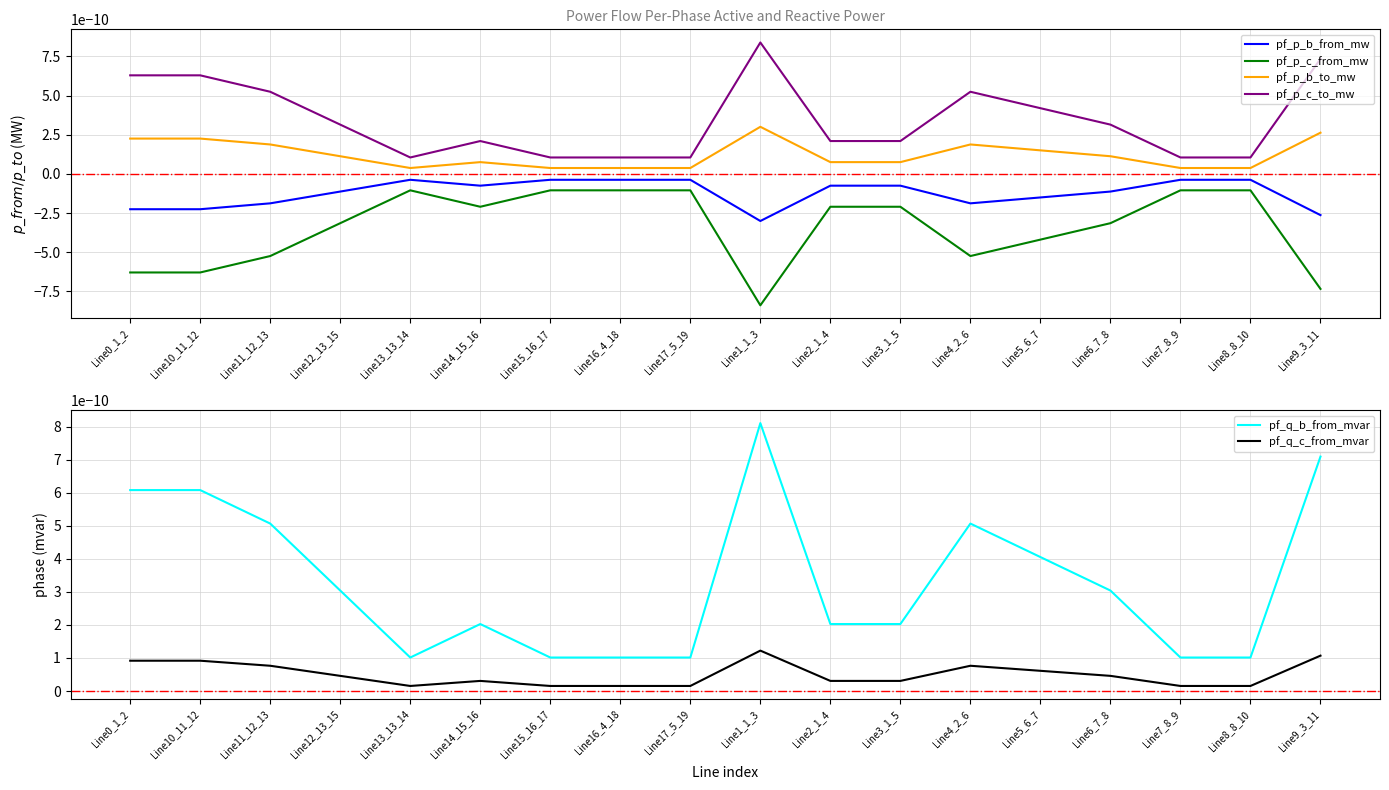

True or false: pf_p_b_to_mw and pf_p_c_from_mw cross at least once.

False